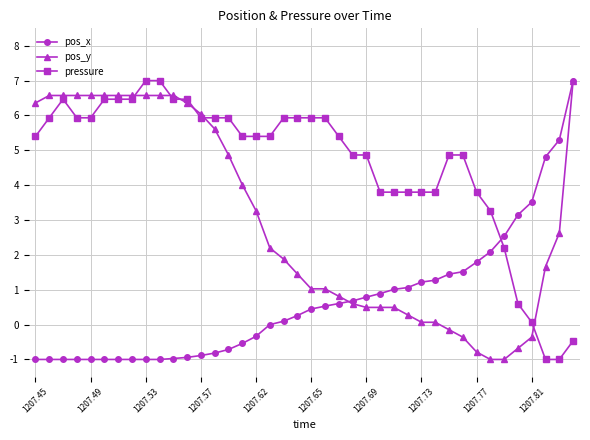

What is the value of the pos_x point at the 17th from the left?

-0.3